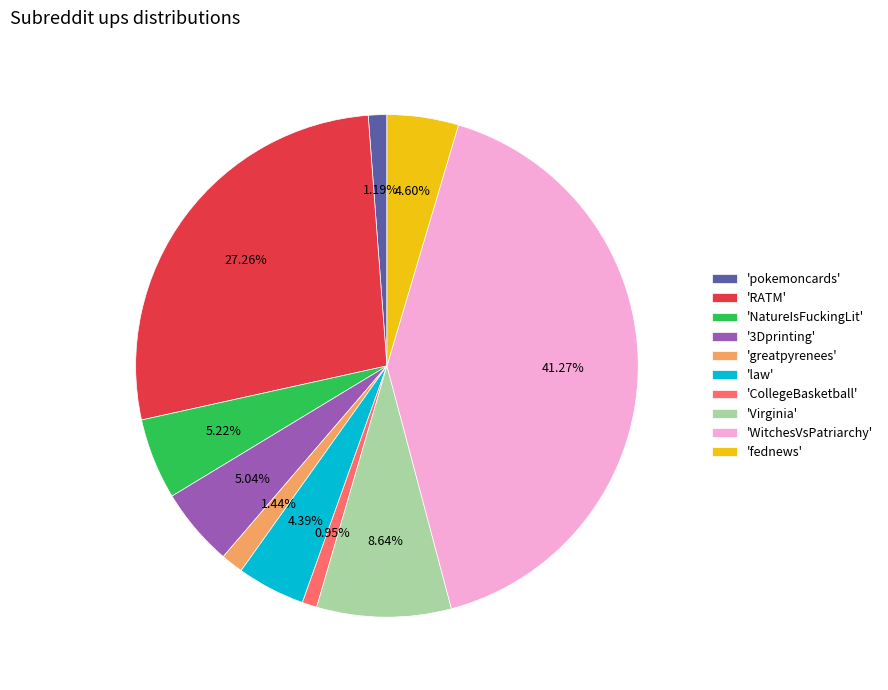

Which category has the biggest portion of the pie?

'WitchesVsPatriarchy'